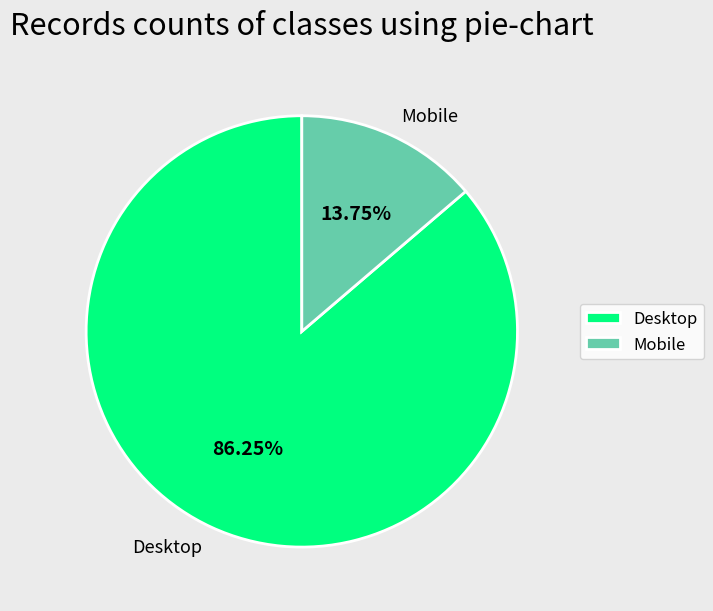

Does any single category account for the majority?

Yes